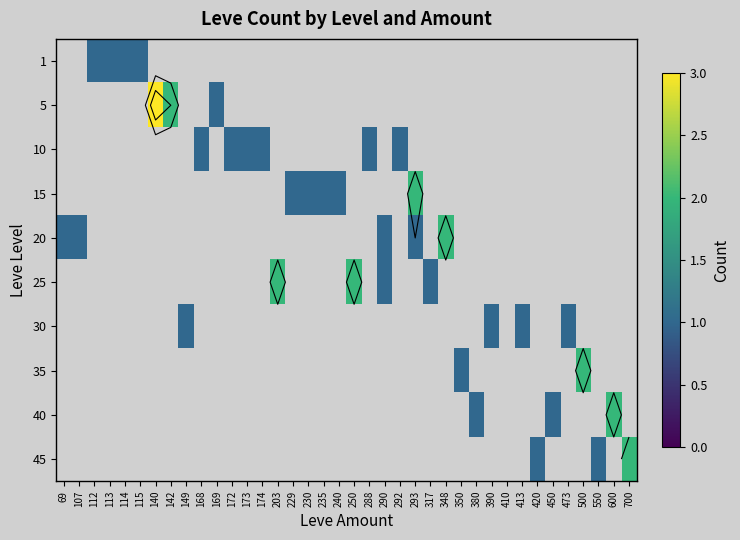

Which label corresponds to the largest value in the chart?

140